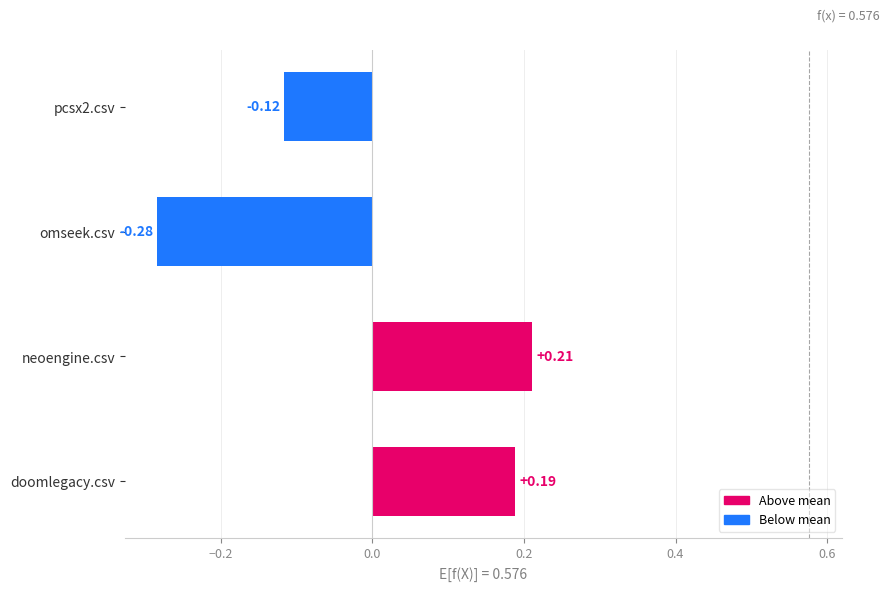

List the labels in order of value, largest first.

neoengine.csv, doomlegacy.csv, pcsx2.csv, omseek.csv